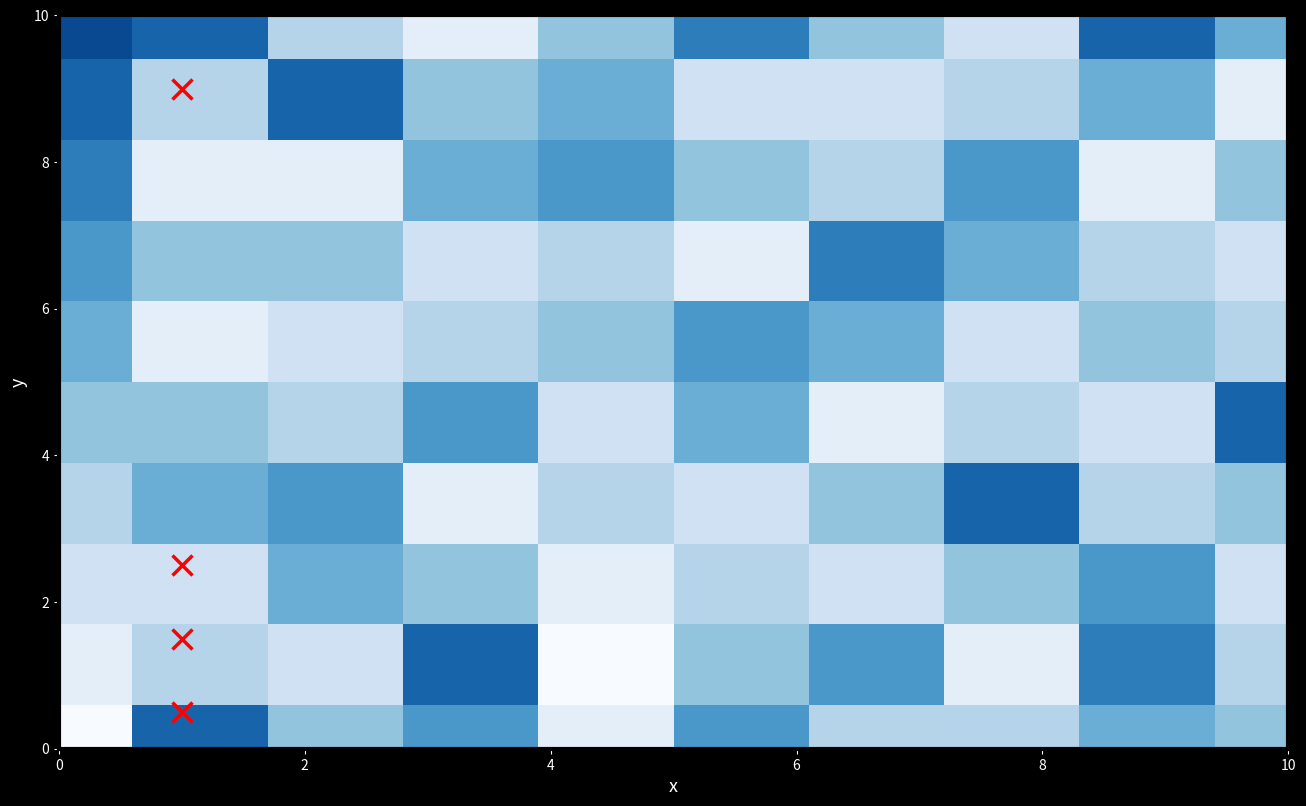

What is the greatest value displayed?

10